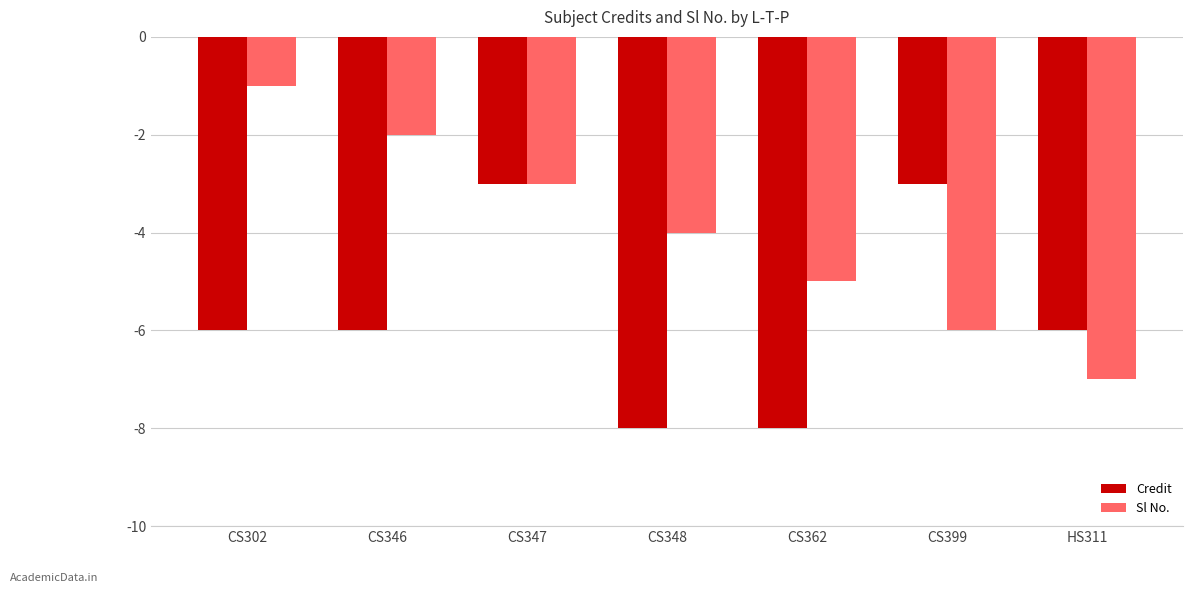

The Credit series shows -3 at CS347. True or false?

True